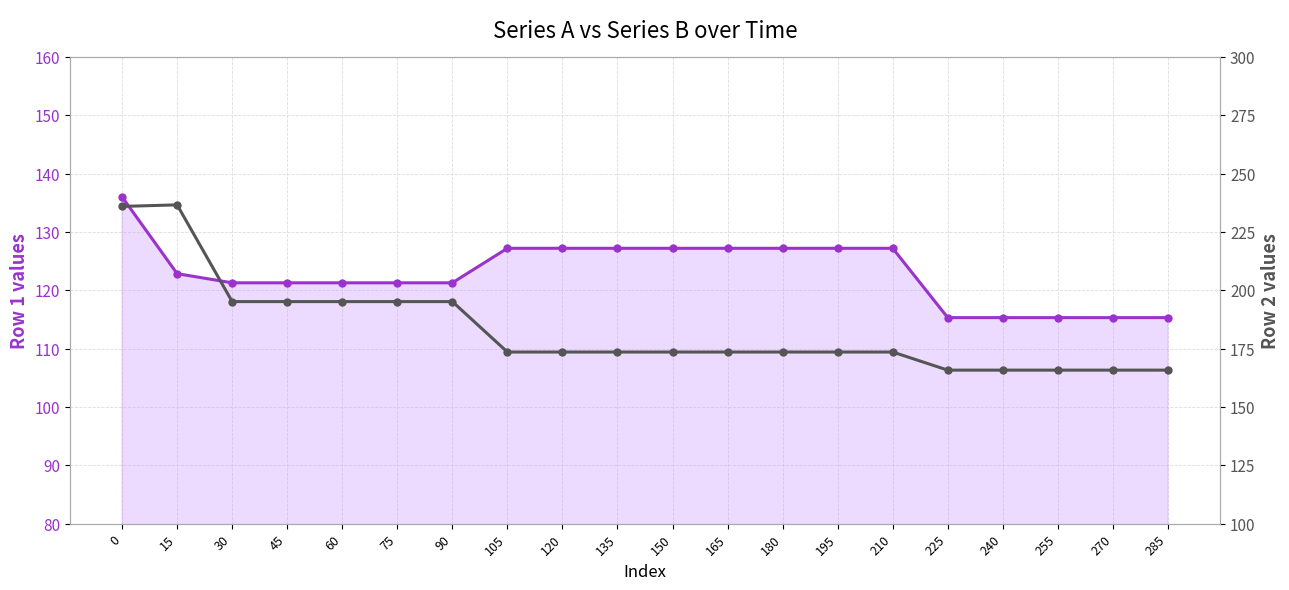

True or false: Row 1 (series A) and Row 2 (series B) cross at least once.

False